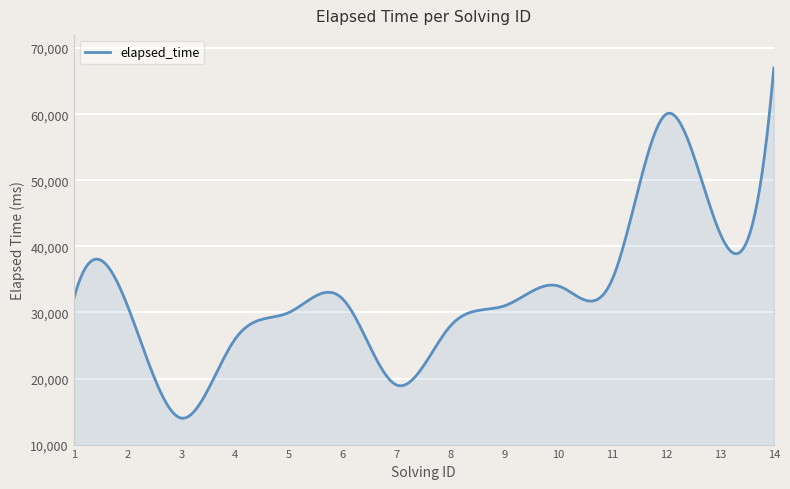

What is the greatest value displayed?

67000.0